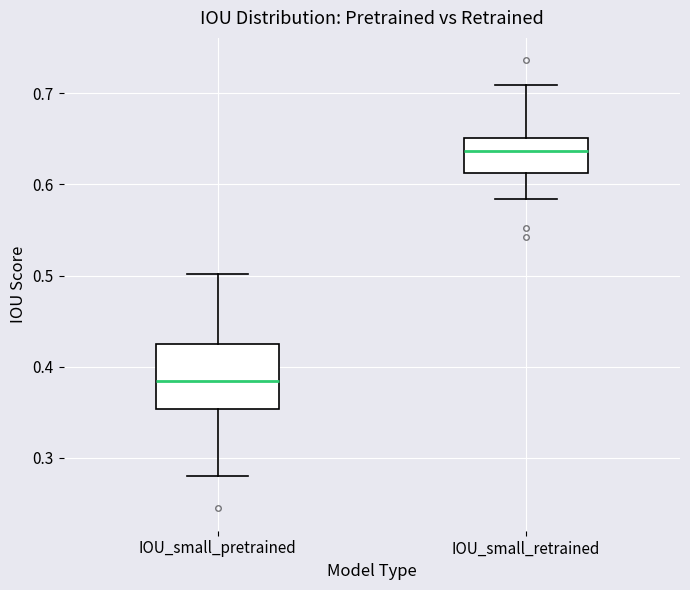

Where does the lower whisker of the box for IOU_small_retrained end on the y-axis? The values are not printed on the chart, so give them approximately, as read against the axis.

0.58